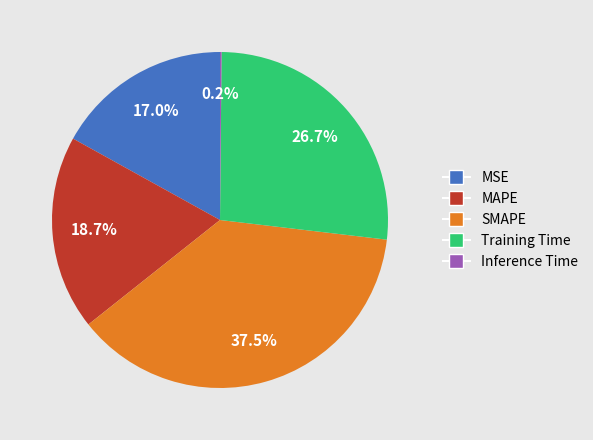

To the nearest percent, what is the average slice percentage?

20%